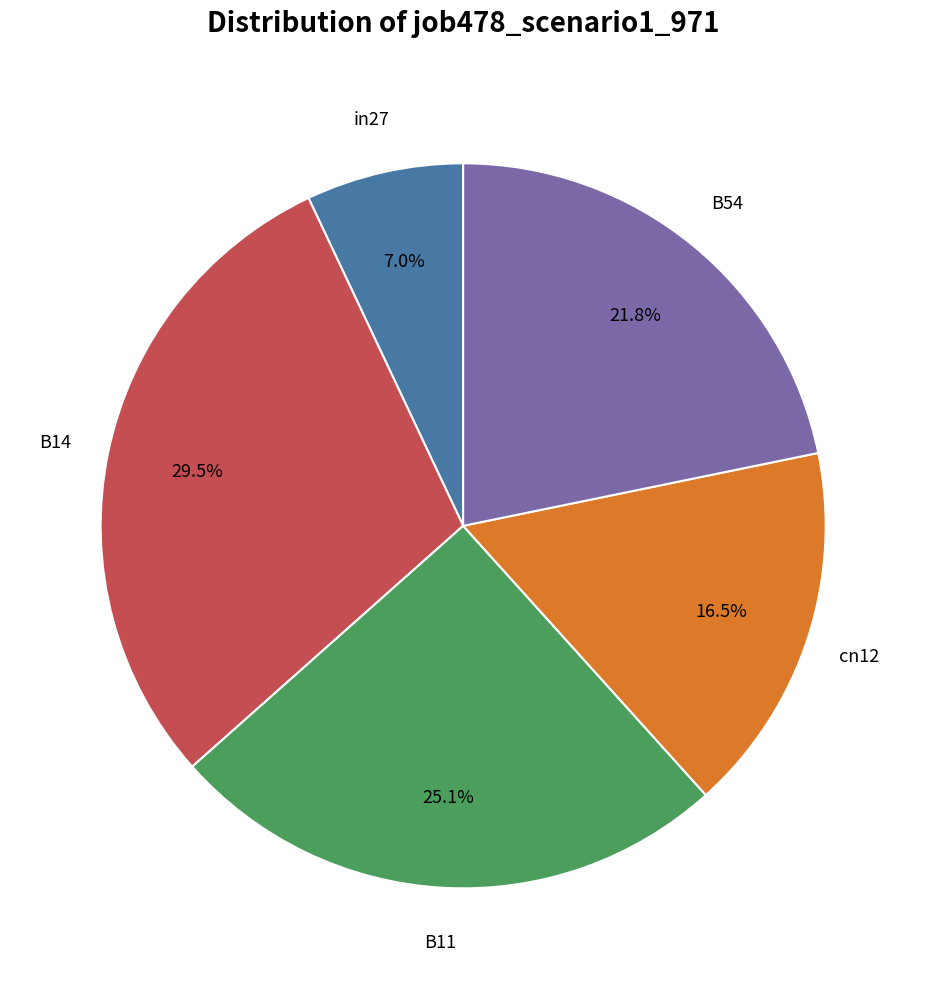

Does any single category account for the majority?

No